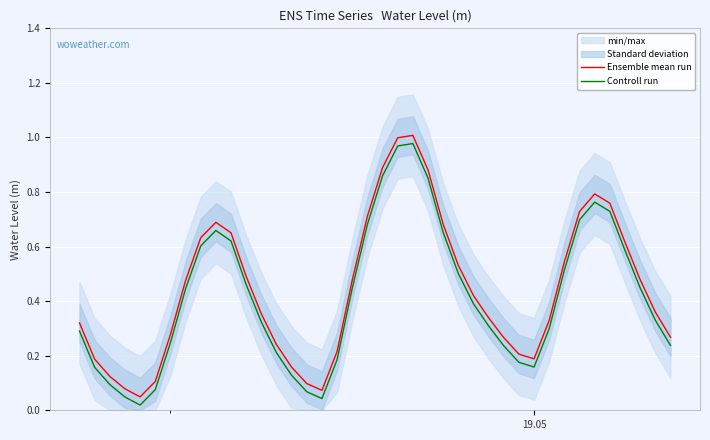

True or false: Ensemble mean run and Controll run intersect in this chart.

False